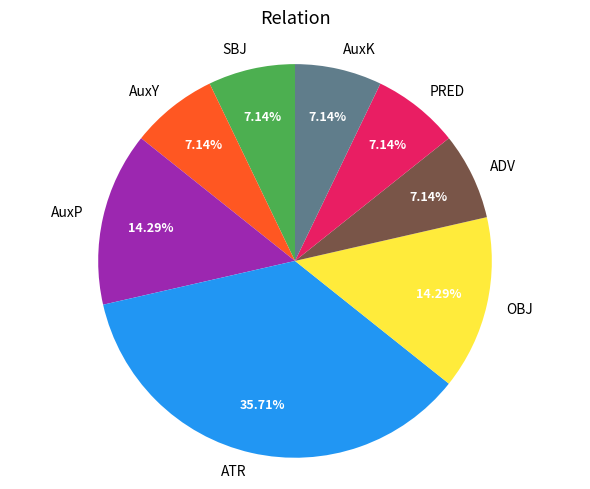

What percentage is the ATR slice, to the nearest percent?

36%